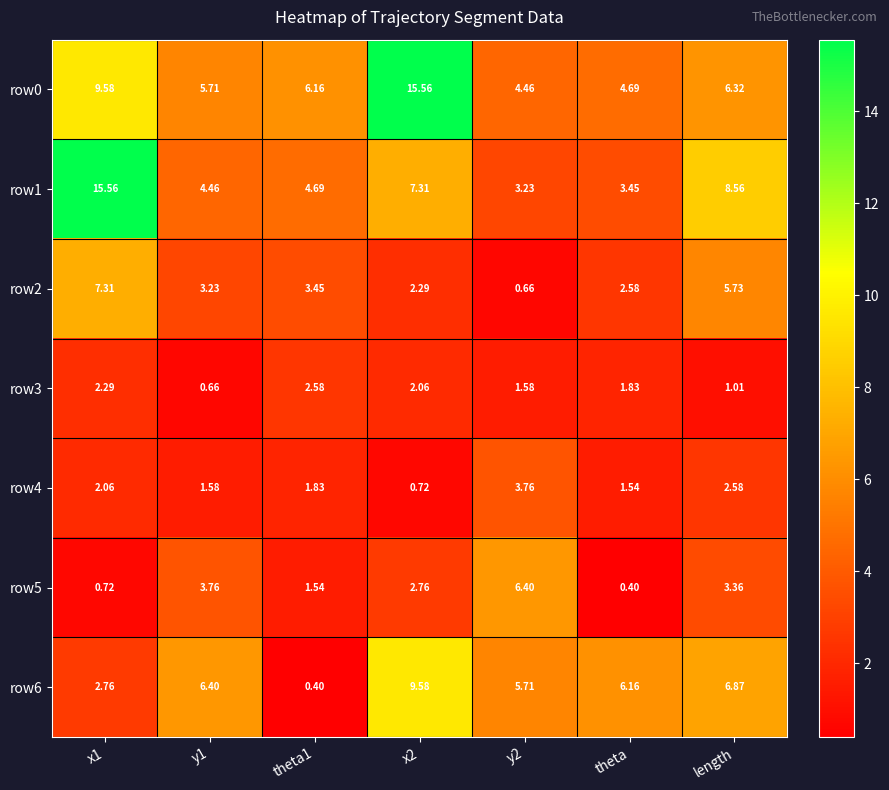

How many series are shown in this chart?

7